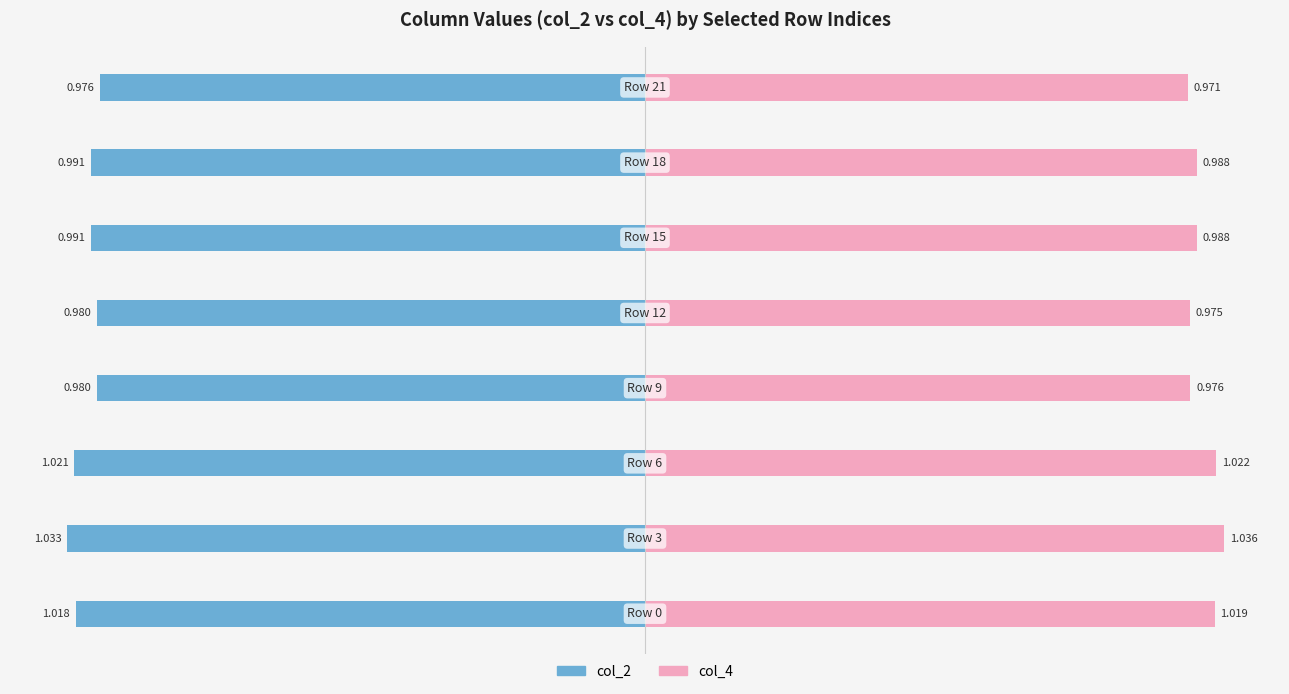

How many distinct data groups are displayed?

2